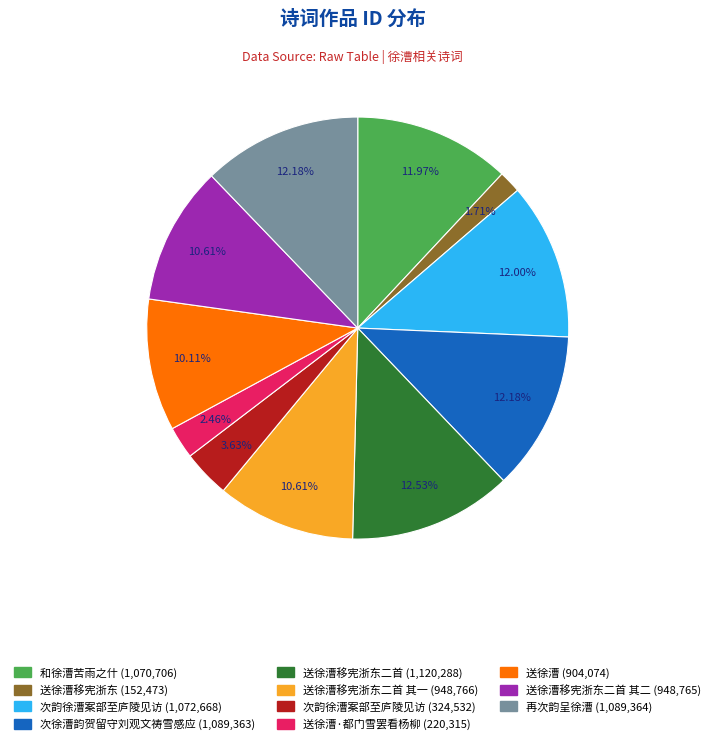

Does any single category account for the majority?

No